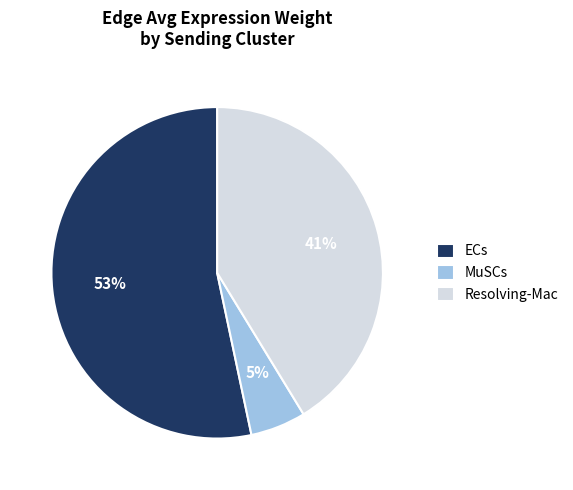

To the nearest percent, what is the combined percentage of ECs and MuSCs?

59%